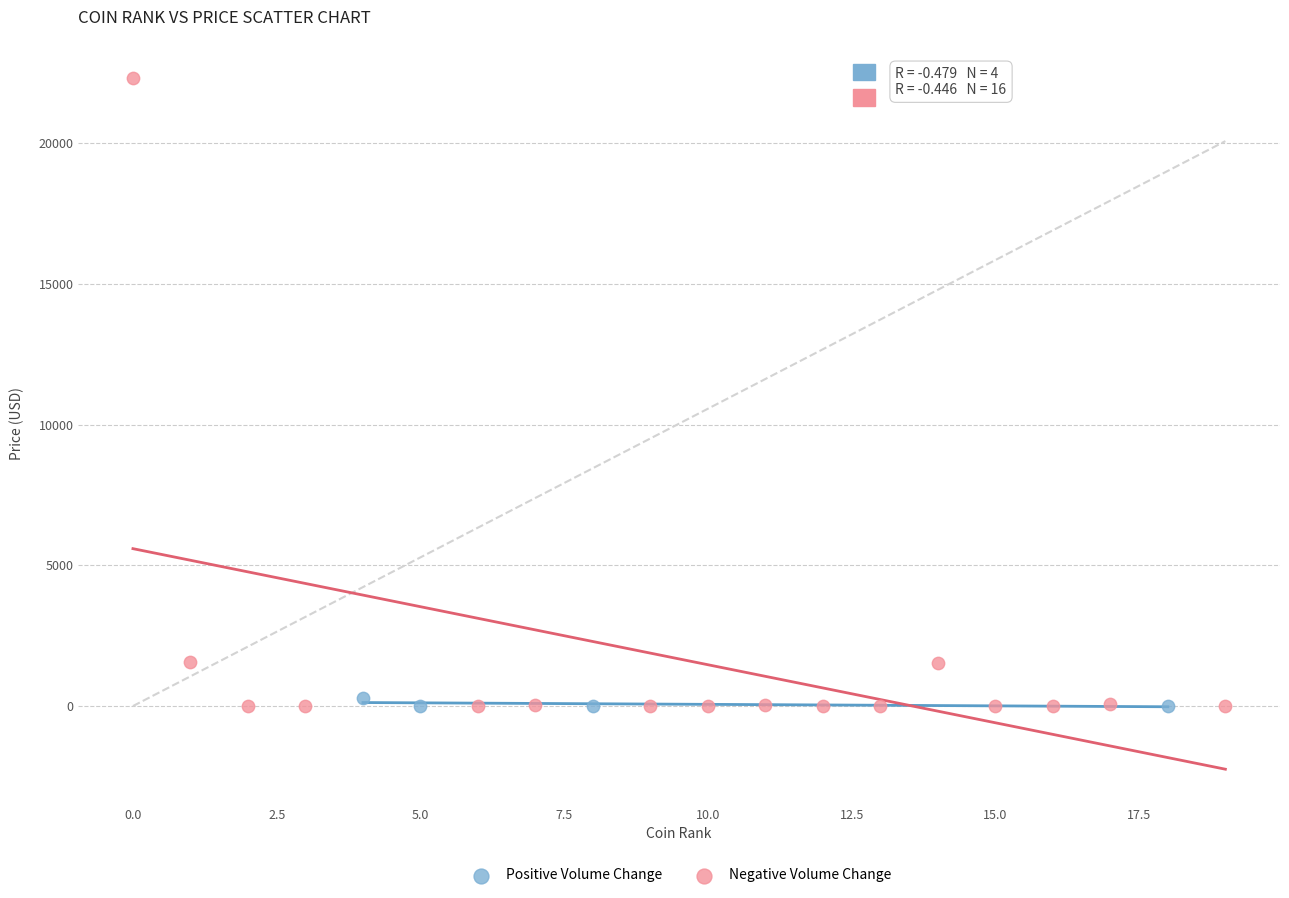

Which series reaches the maximum Y coordinate?

Negative Volume Change